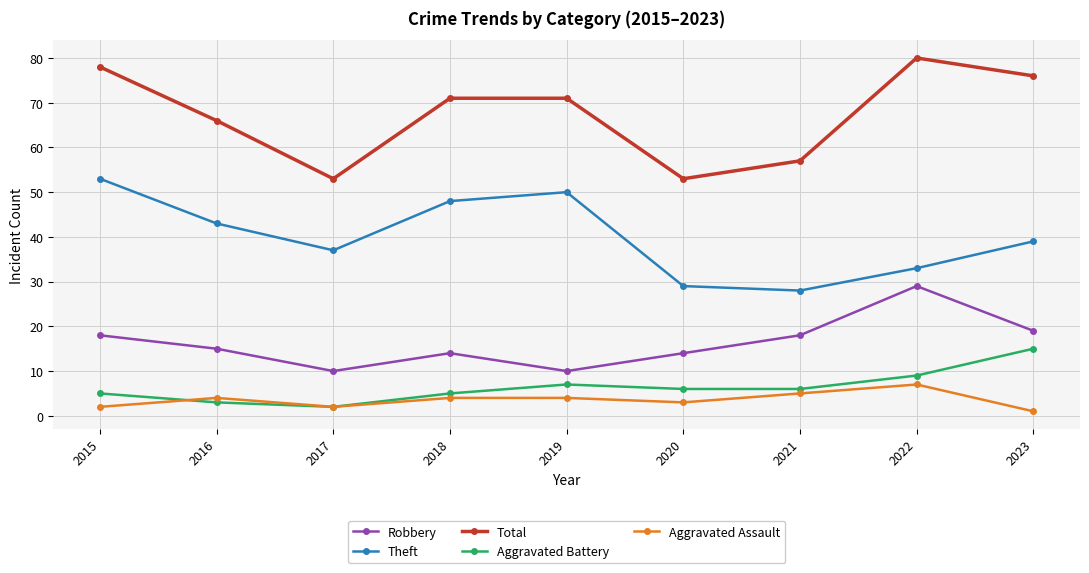

What are all the series names shown in the legend?

Robbery, Theft, Total, Aggravated Battery, Aggravated Assault